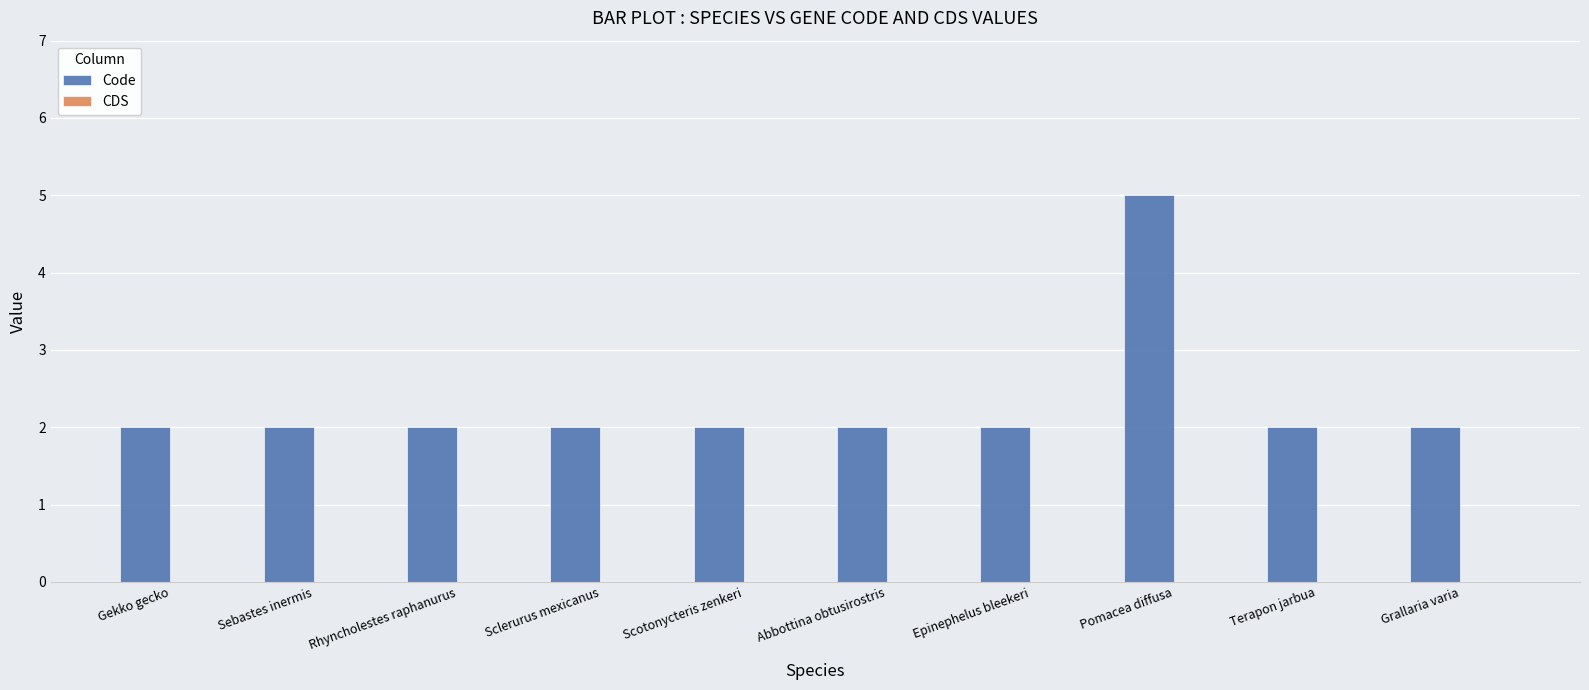

Reading right to left, list all the values displayed in this chart.

Grallaria varia=2	Terapon jarbua=2	Pomacea diffusa=5	Epinephelus bleekeri=2	Abbottina obtusirostris=2	Scotonycteris zenkeri=2	Sclerurus mexicanus=2	Rhyncholestes raphanurus=2	Sebastes inermis=2	Gekko gecko=2